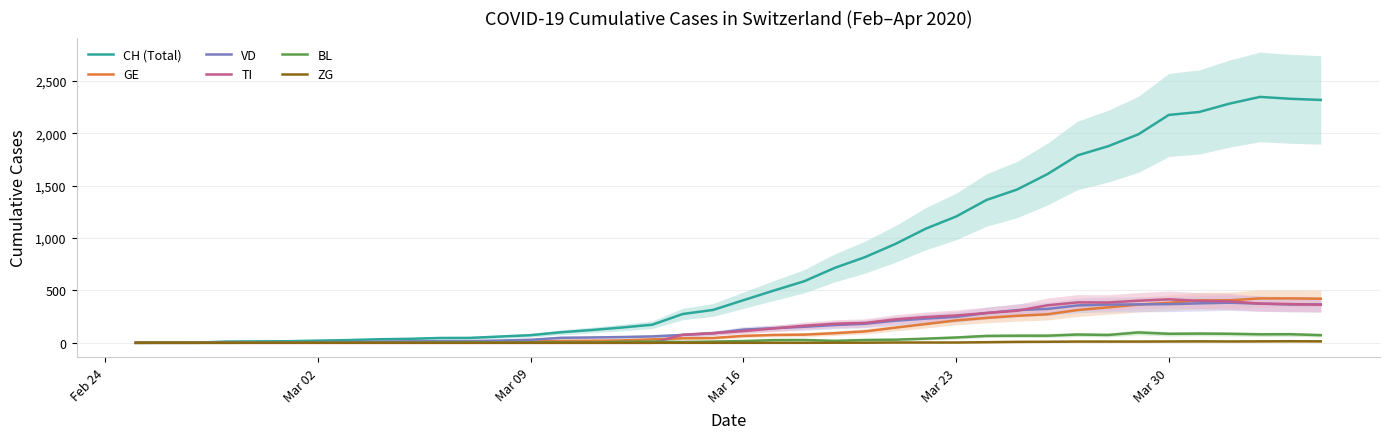

List the series in order of their peak value, lowest first.

ZG, BL, VD, TI, GE, CH (Total)